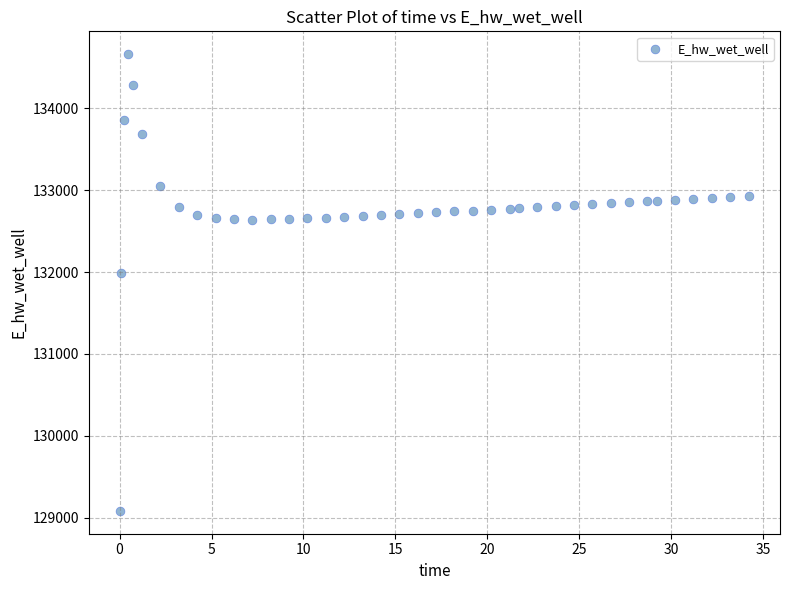

What Y value in the scatter plot is closest to 131872?

131993.6